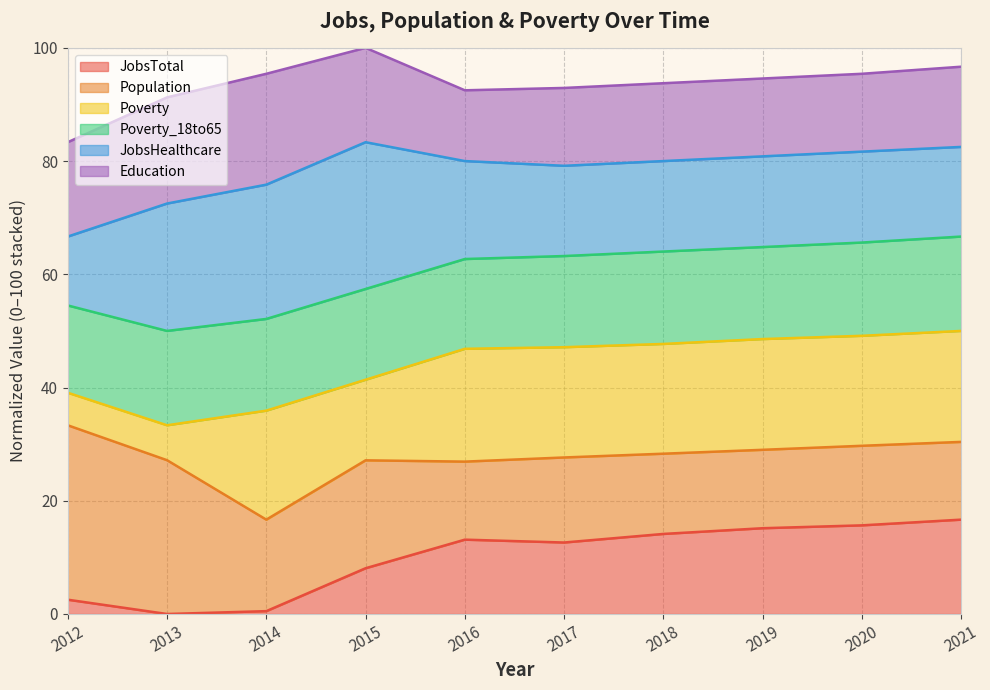

What are all the series names shown in the legend?

JobsTotal, Population, Poverty, Poverty_18to65, JobsHealthcare, Education